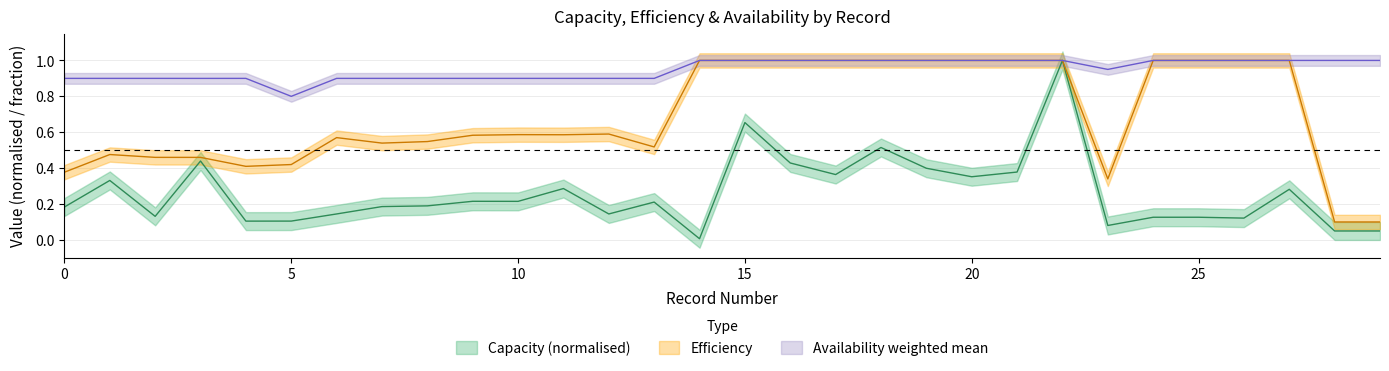

Reading left to right, extract all data points from this chart.

Capacity: 0.2	0.3	0.1	0.4	0.1	0.1	0.1	0.2	0.2	0.2	0.2	0.3	0.1	0.2	0.0	0.7	0.4	0.4	0.5	0.4	0.4	0.4	1.0	0.1	0.1	0.1	0.1	0.3	0.0	0.0
Efficiency: 0.4	0.5	0.5	0.5	0.4	0.4	0.6	0.5	0.5	0.6	0.6	0.6	0.6	0.5	1.0	1.0	1.0	1.0	1.0	1.0	1.0	1.0	1.0	0.3	1.0	1.0	1.0	1.0	0.1	0.1
availability_weighted_mean: 0.9	0.9	0.9	0.9	0.9	0.8	0.9	0.9	0.9	0.9	0.9	0.9	0.9	0.9	1.0	1.0	1.0	1.0	1.0	1.0	1.0	1.0	1.0	0.9	1.0	1.0	1.0	1.0	1.0	1.0